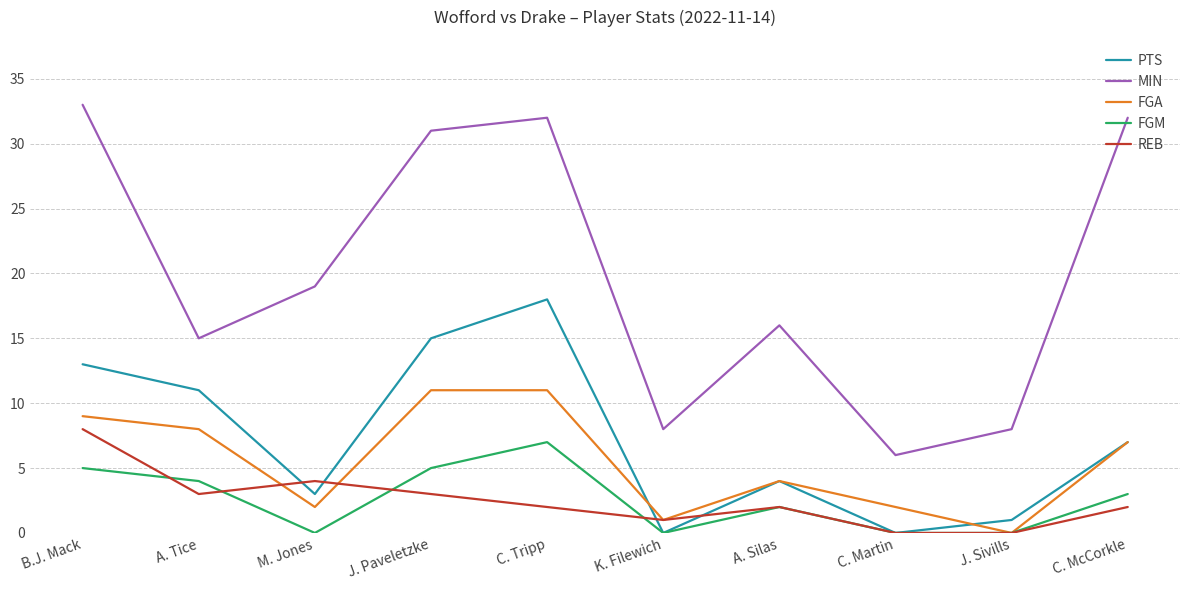

Count the number of categories in the chart.

10